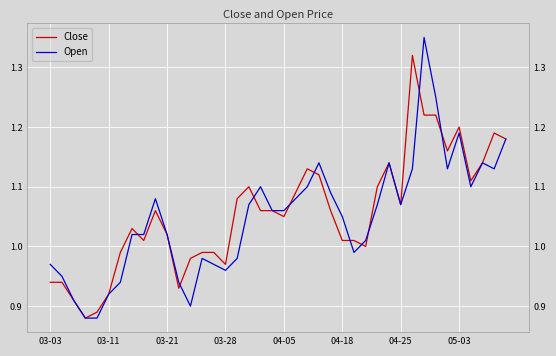

How many lines are shown in the chart?

2